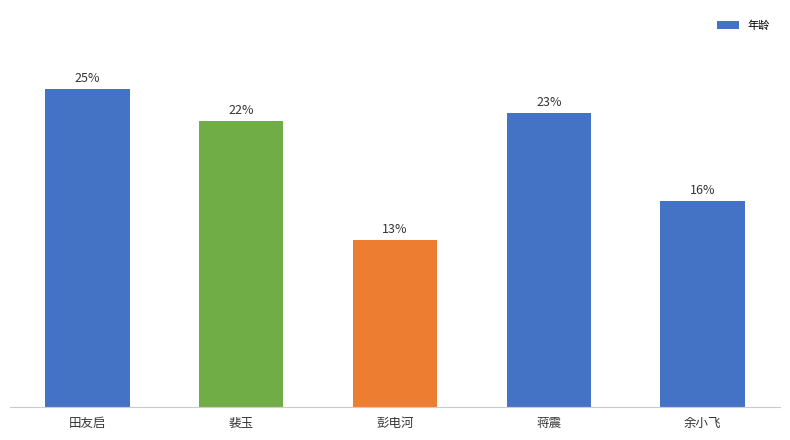

List the labels in order of value, largest first.

田友启, 蒋震, 裴玉, 余小飞, 彭电河